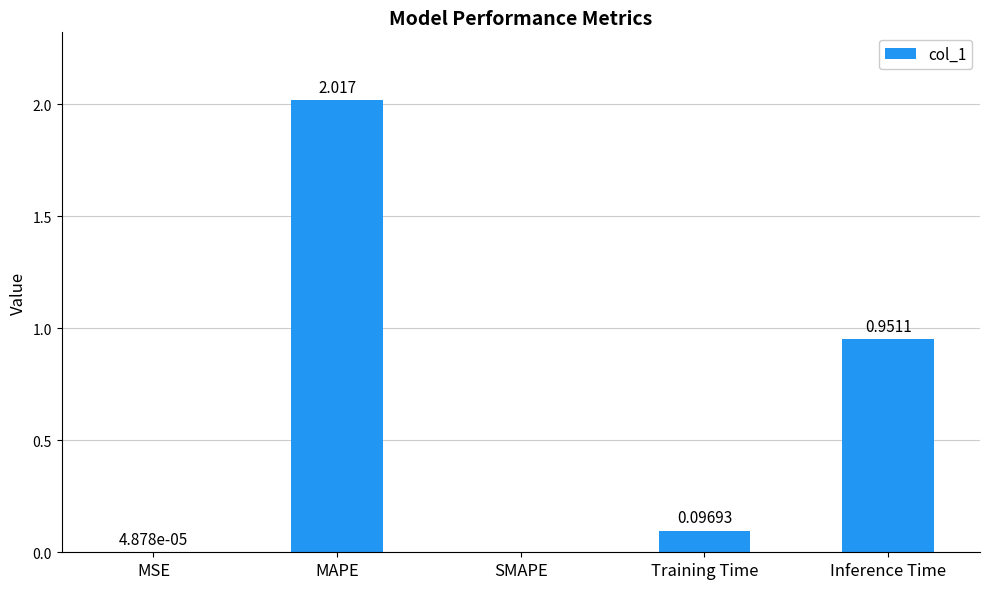

Between MSE and MAPE, which is larger?

MAPE